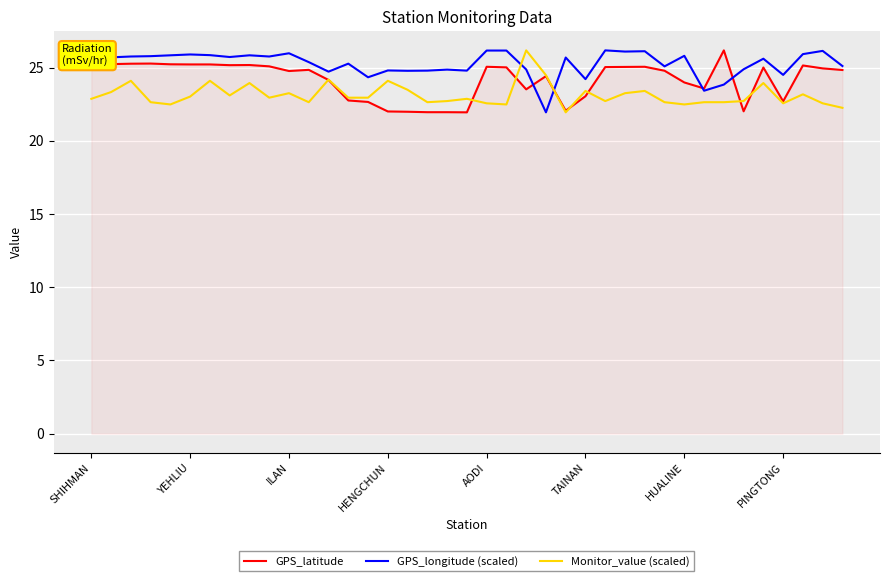

What is the minimum value for Monitor_value (scaled)?

21.9